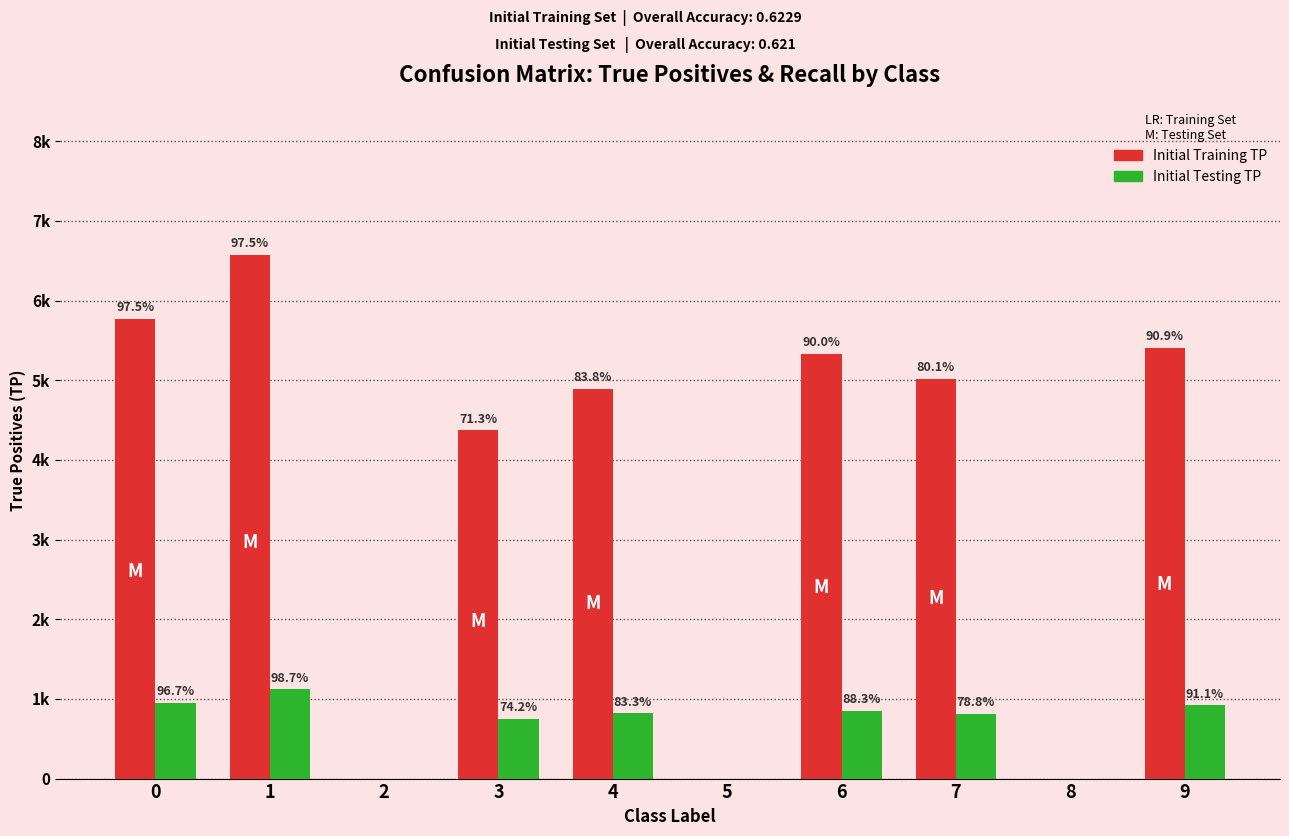

Reading left to right, extract all data points from this chart.

Initial Training TP: 5774	6575	0	4372	4895	0	5329	5020	0	5407
Initial Testing TP: 948	1120	0	749	818	0	846	810	0	919